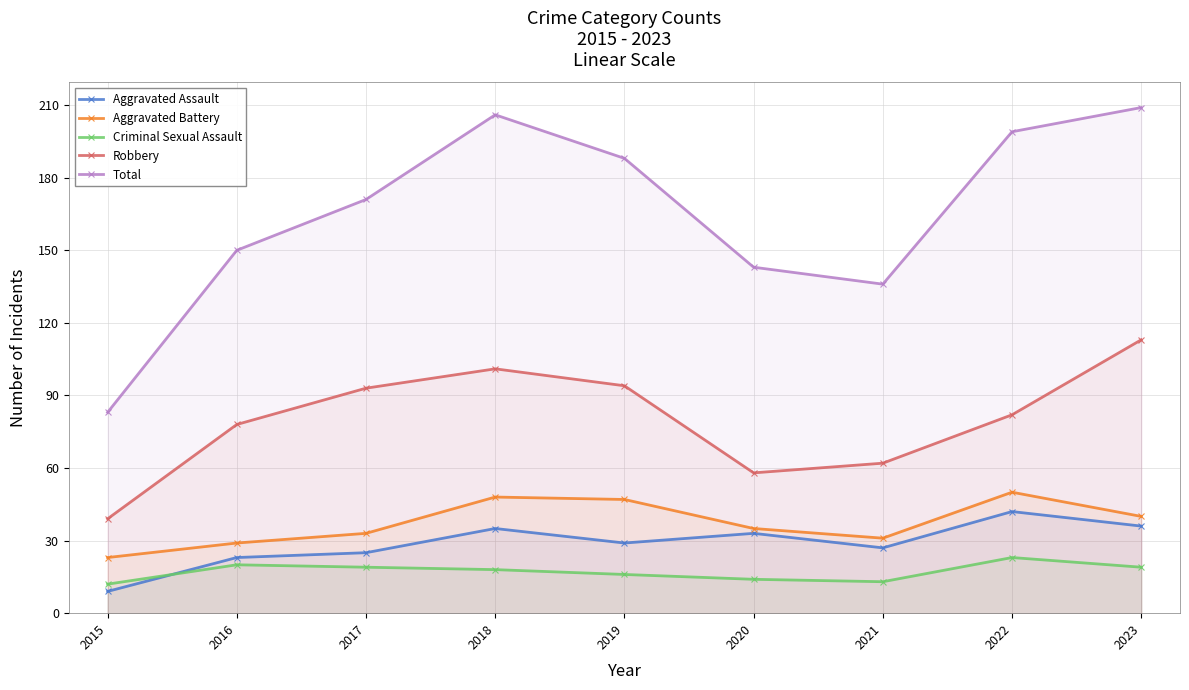

Where is the first local minimum for Robbery?

2020